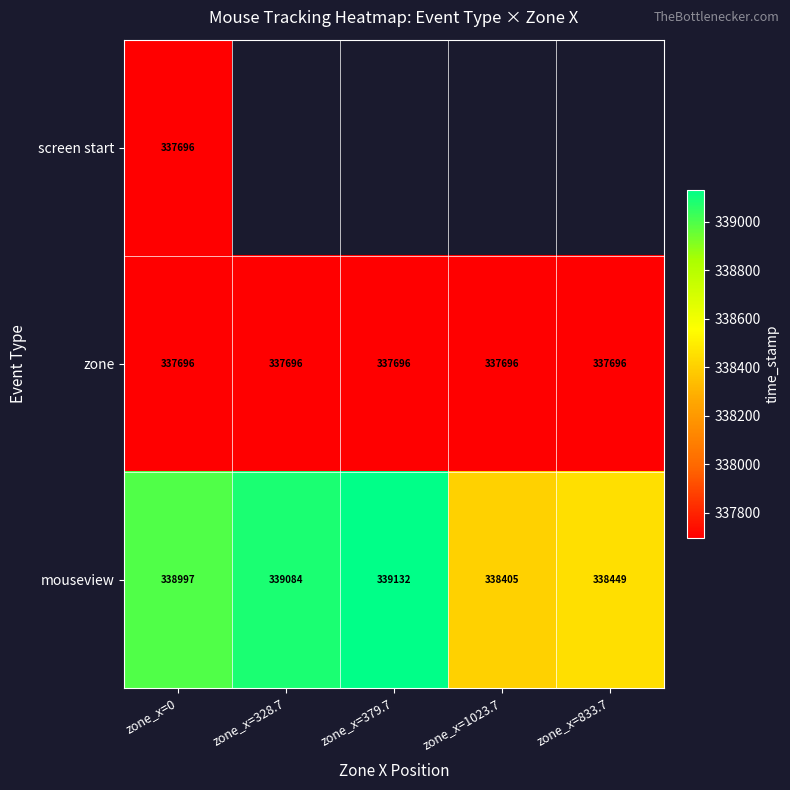

What value does the mouseview series have at zone_x=379.7?

339132